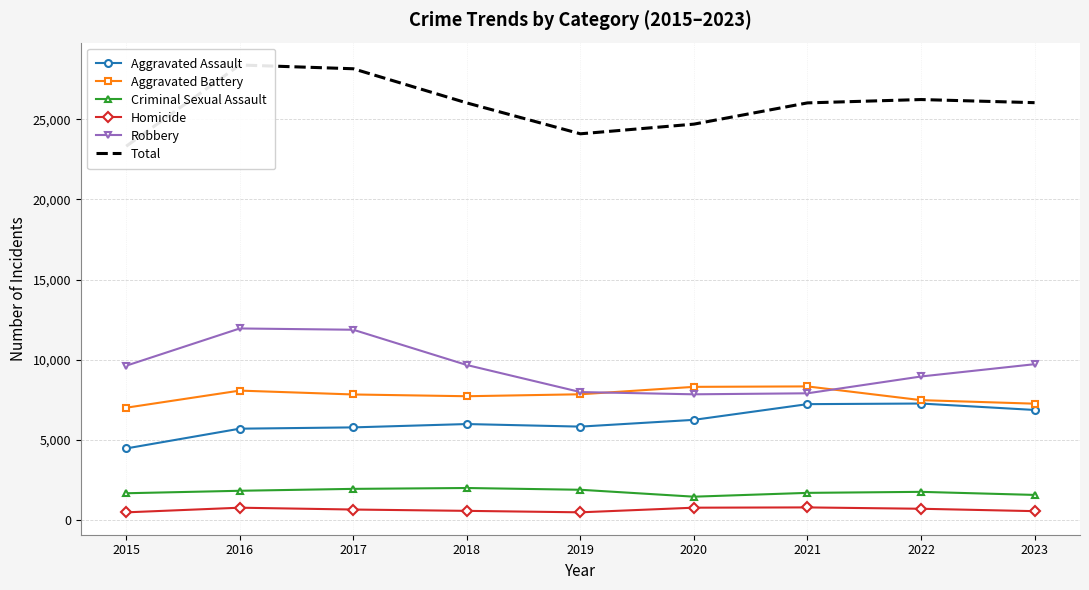

Rank the series at 2015 from highest to lowest value.

Total, Robbery, Aggravated Battery, Aggravated Assault, Criminal Sexual Assault, Homicide